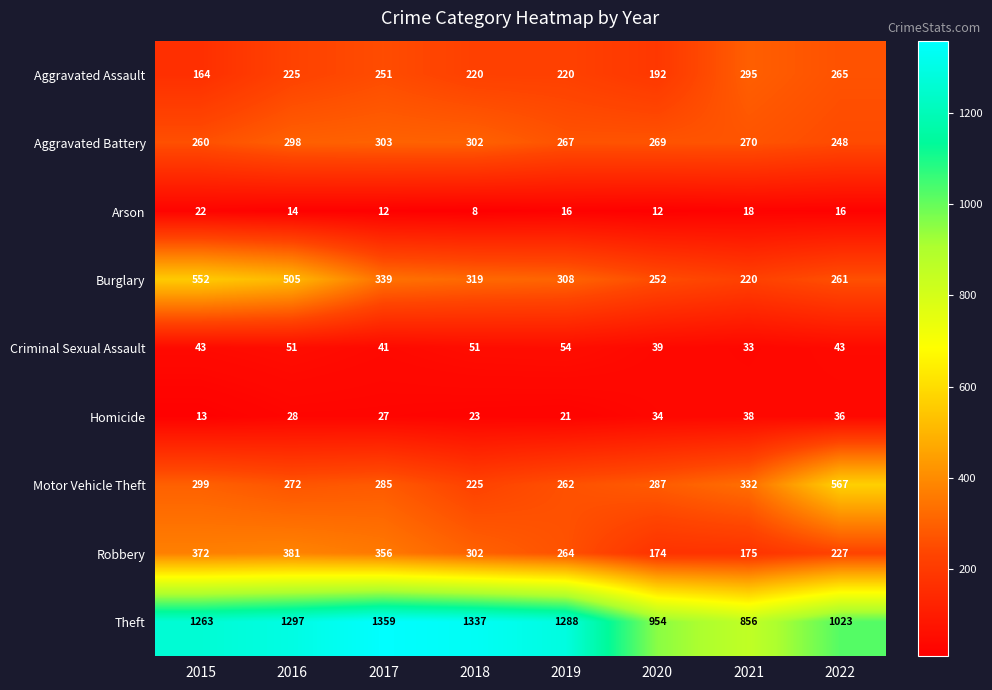

At which category is the sum across all series the highest?

2016